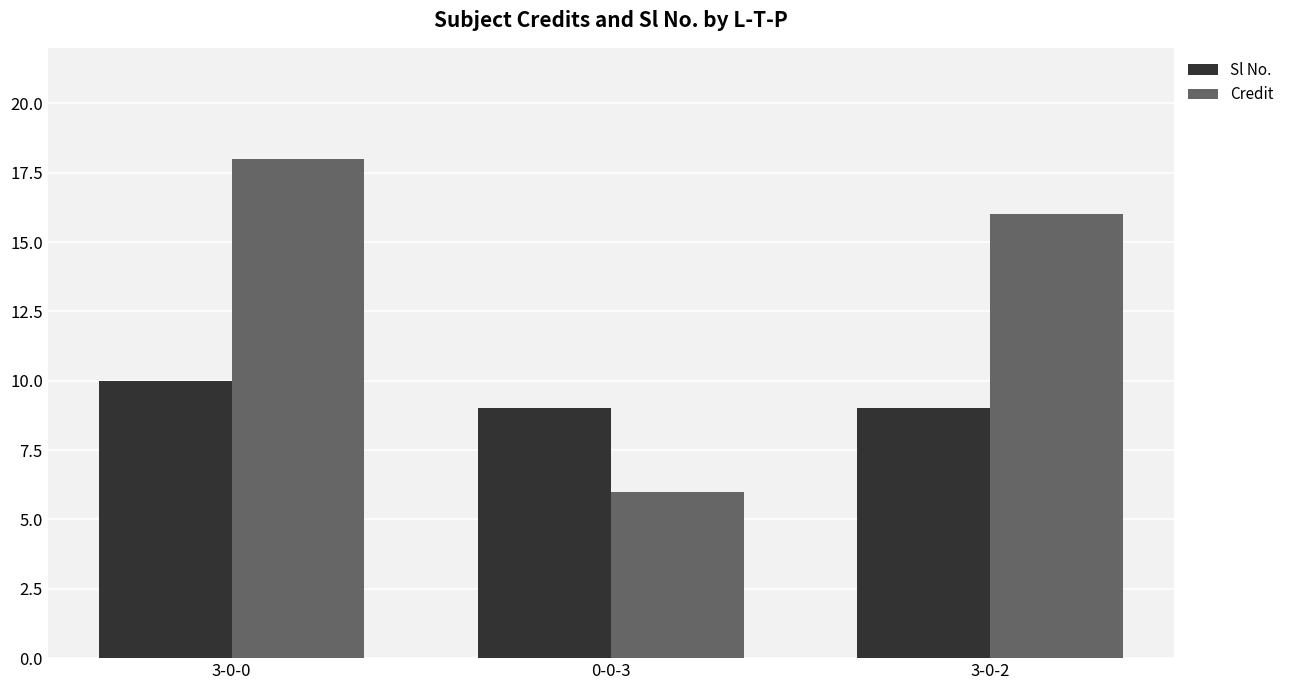

Between 0-0-3 and 3-0-2, which series saw the biggest shift?

Credit